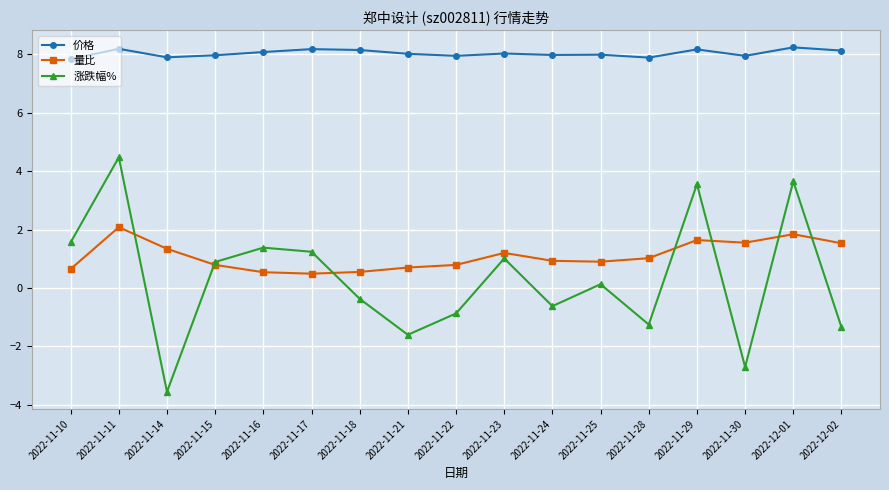

How many interior local valleys does the 涨跌幅% series have?

5